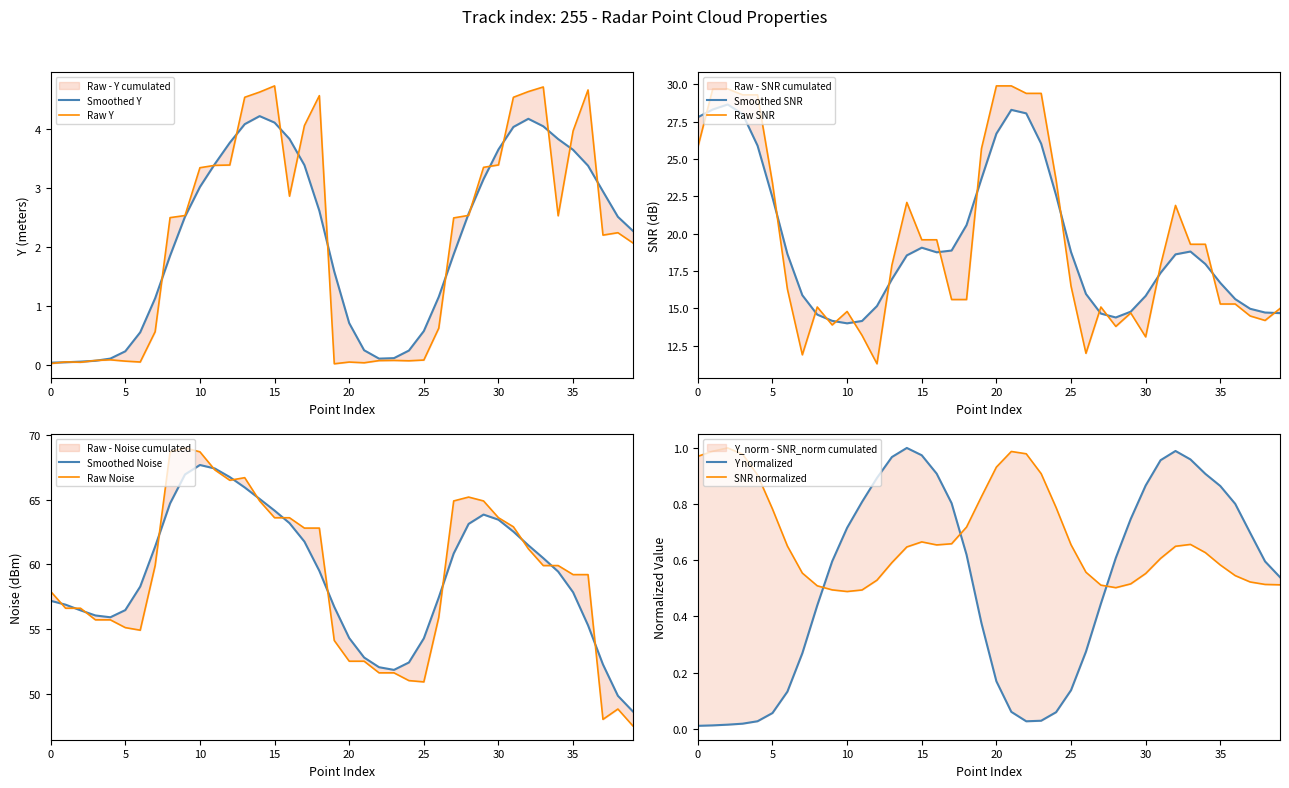

What is the label of the 29th point from the right?

11